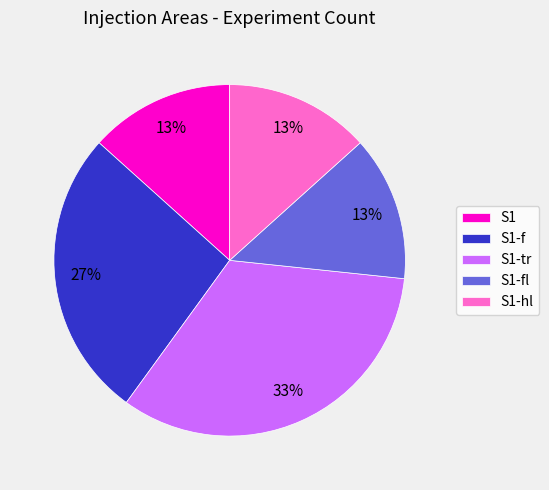

To the nearest percent, what is the average slice percentage?

20%